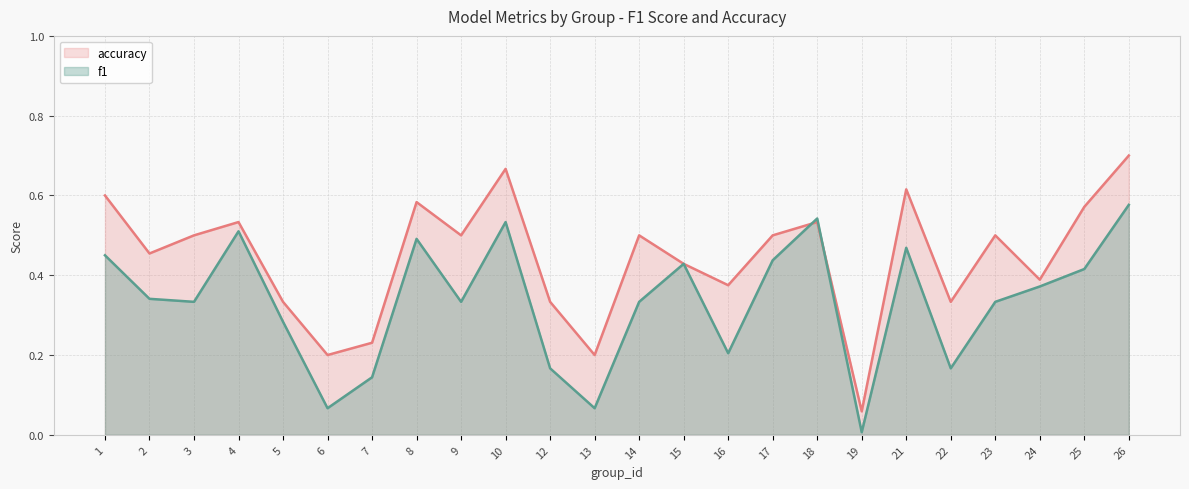

Which category has the lowest value in the f1 series?

19